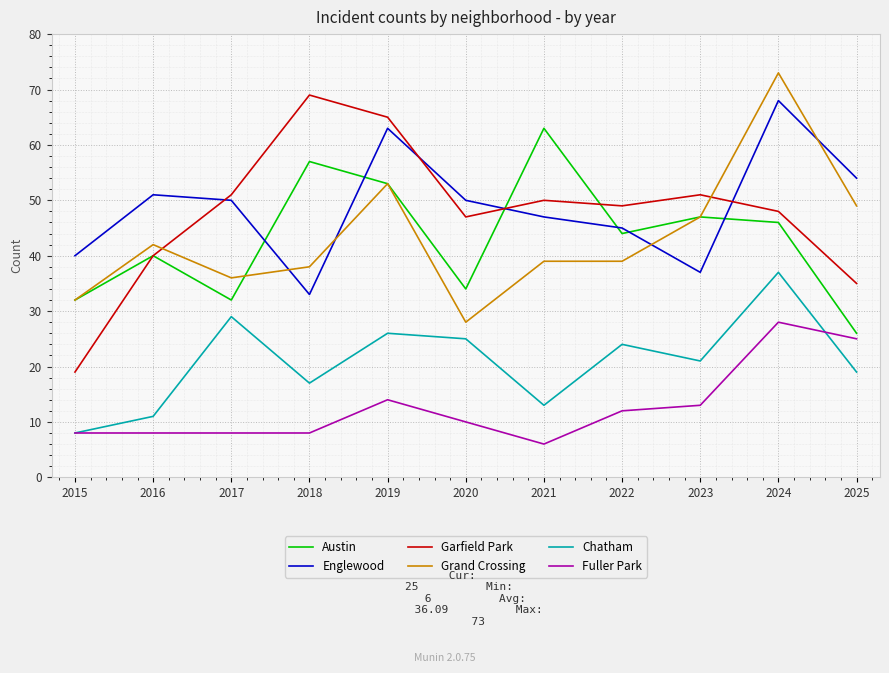

Which category has the highest value in the Englewood series?

2024